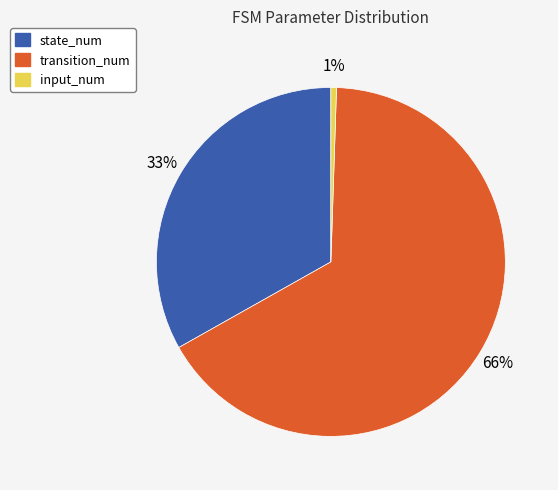

Between input_num and transition_num, which is larger?

transition_num